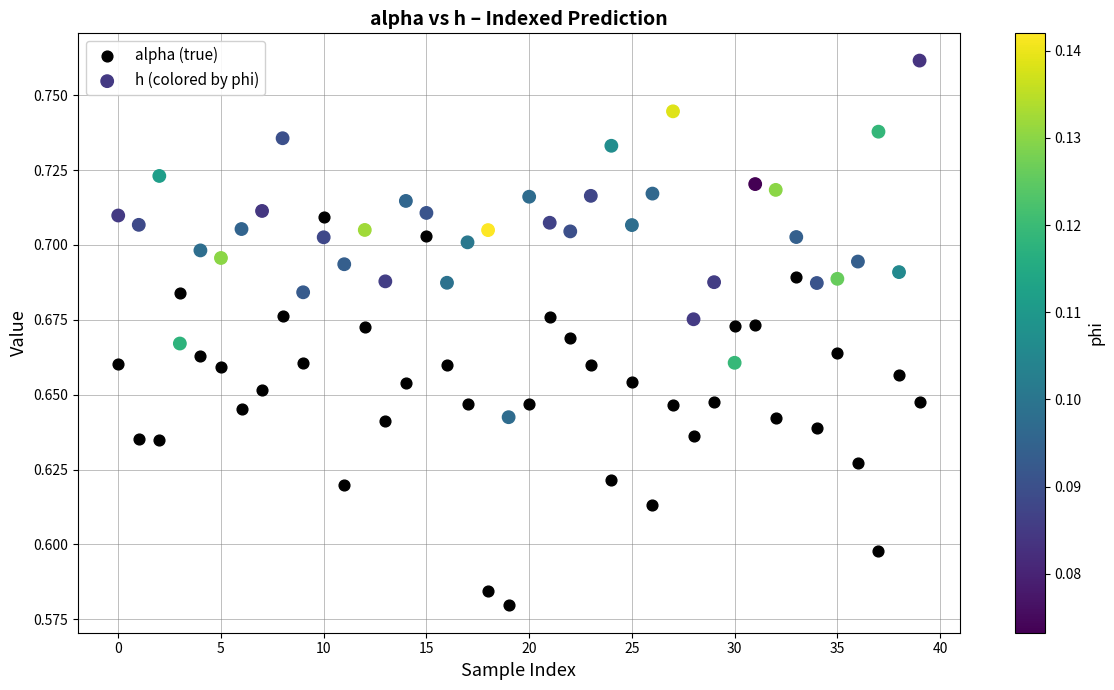

What are all the series names shown in the legend?

alpha (true), h (colored by phi)